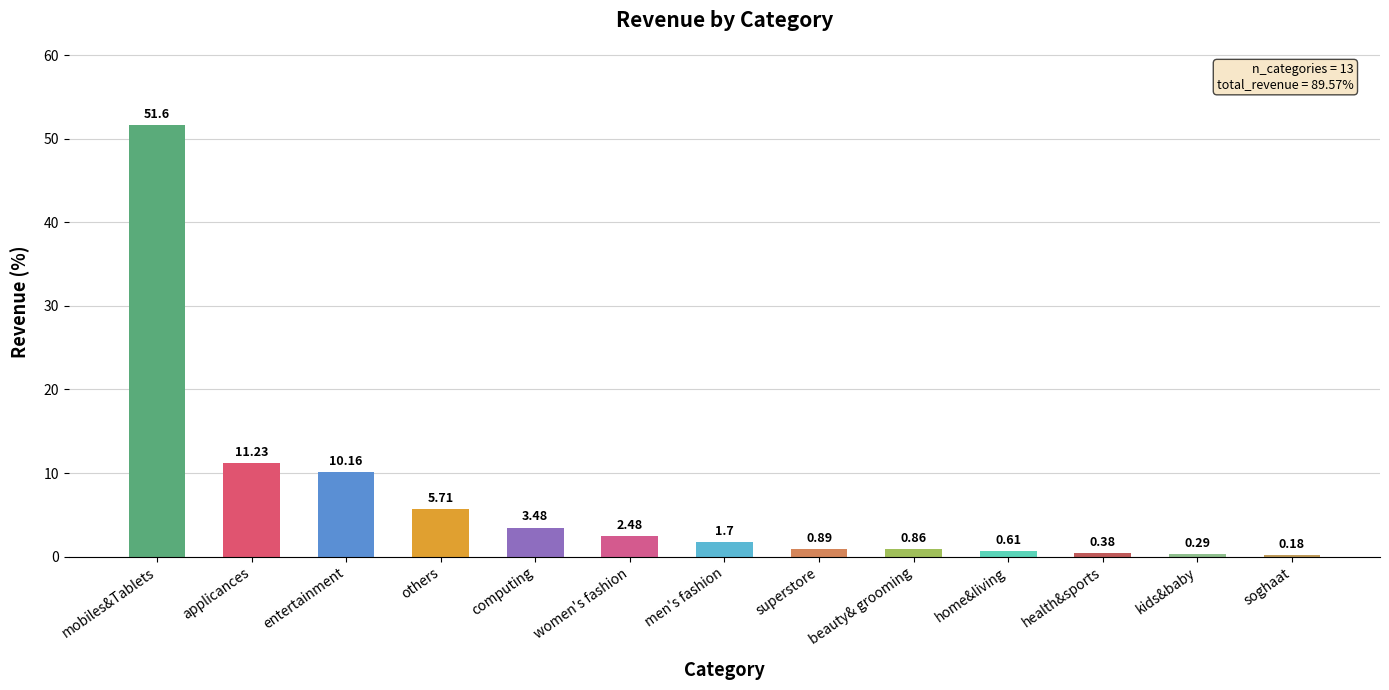

Are the bars horizontal?

No